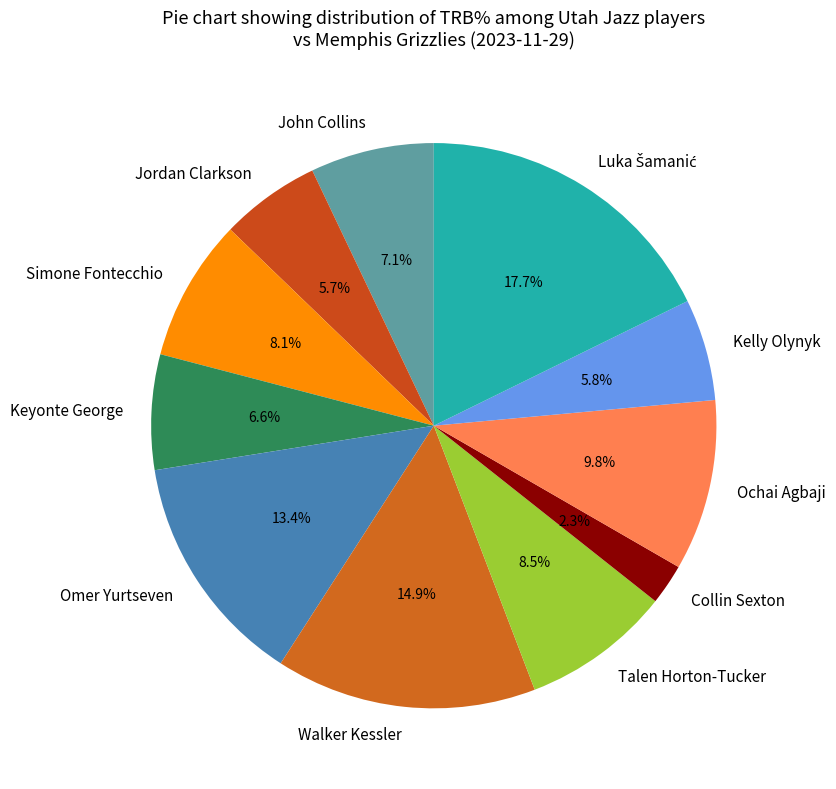

Which slice is the smallest?

Collin Sexton